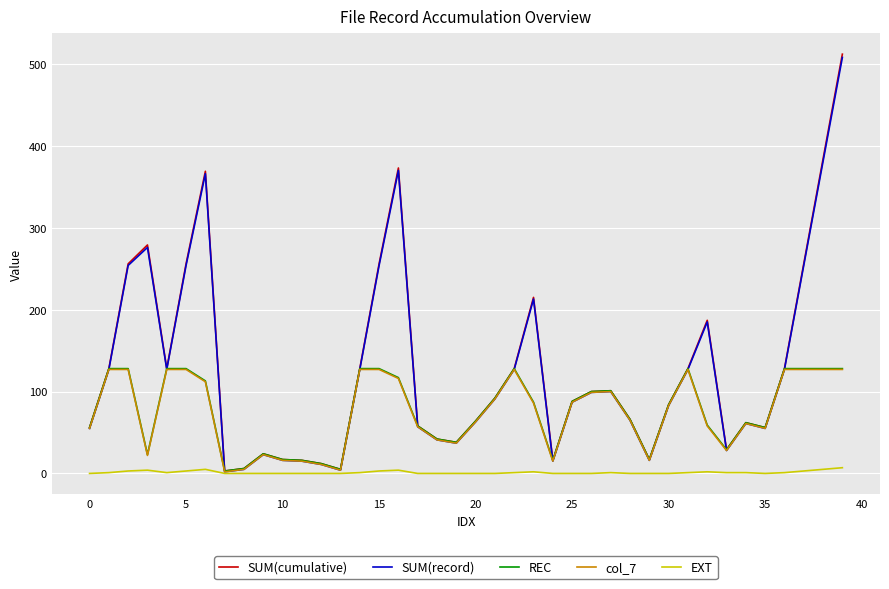

What is the greatest value displayed?

512